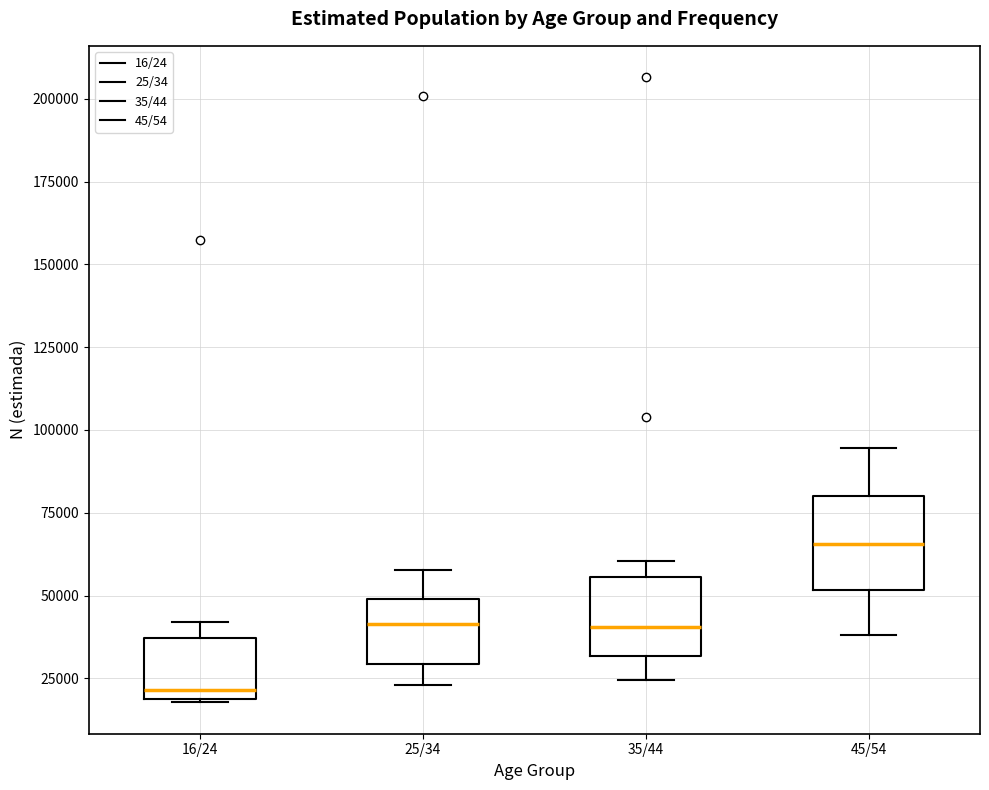

Reading left to right, transcribe this box plot: for each box, give where its median line is, the range the box spans, and where its two whiskers end, as read against the y-axis. The values are not printed on the chart, so give them approximately, as read against the axis.

16/24: median 20000 (just above the box's lower edge), box 20000 to 35000, whiskers 20000 to 40000
25/34: median 40000, box 30000 to 50000, whiskers 25000 to 60000
35/44: median 40000, box 30000 to 55000, whiskers 25000 to 60000
45/54: median 65000, box 50000 to 80000, whiskers 40000 to 95000